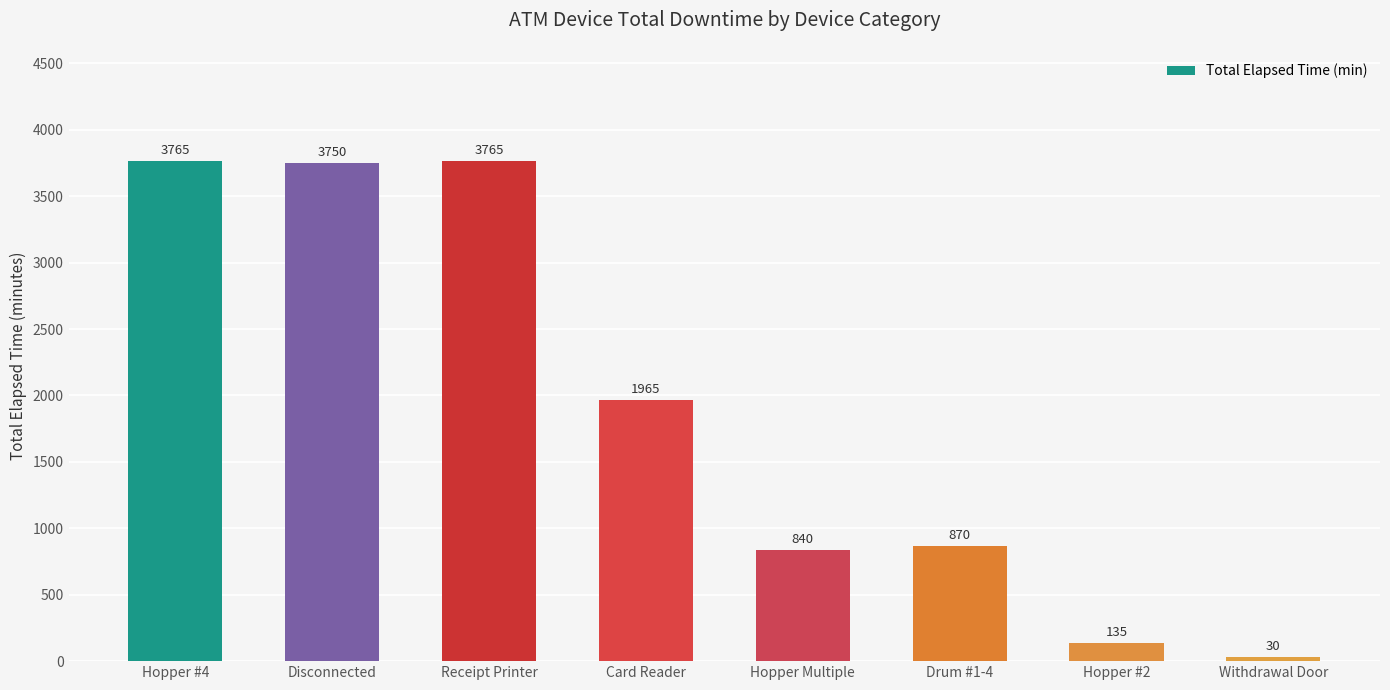

True or false: the data shows 135 at Hopper #2.

True